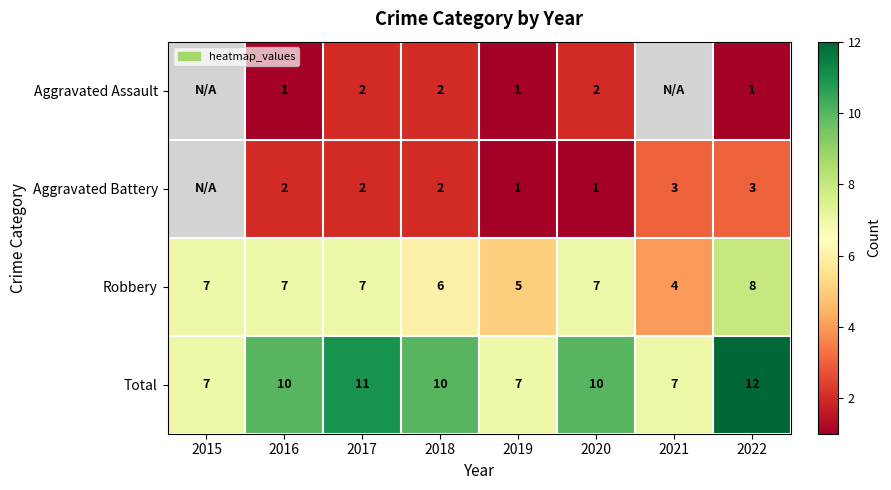

What is the spread (max minus min) of values at 2018?

8